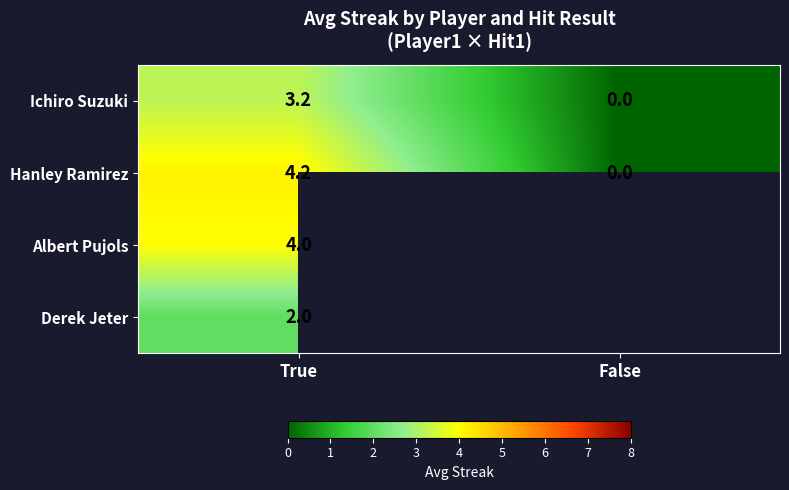

At how many categories does at least one series exceed 4?

1